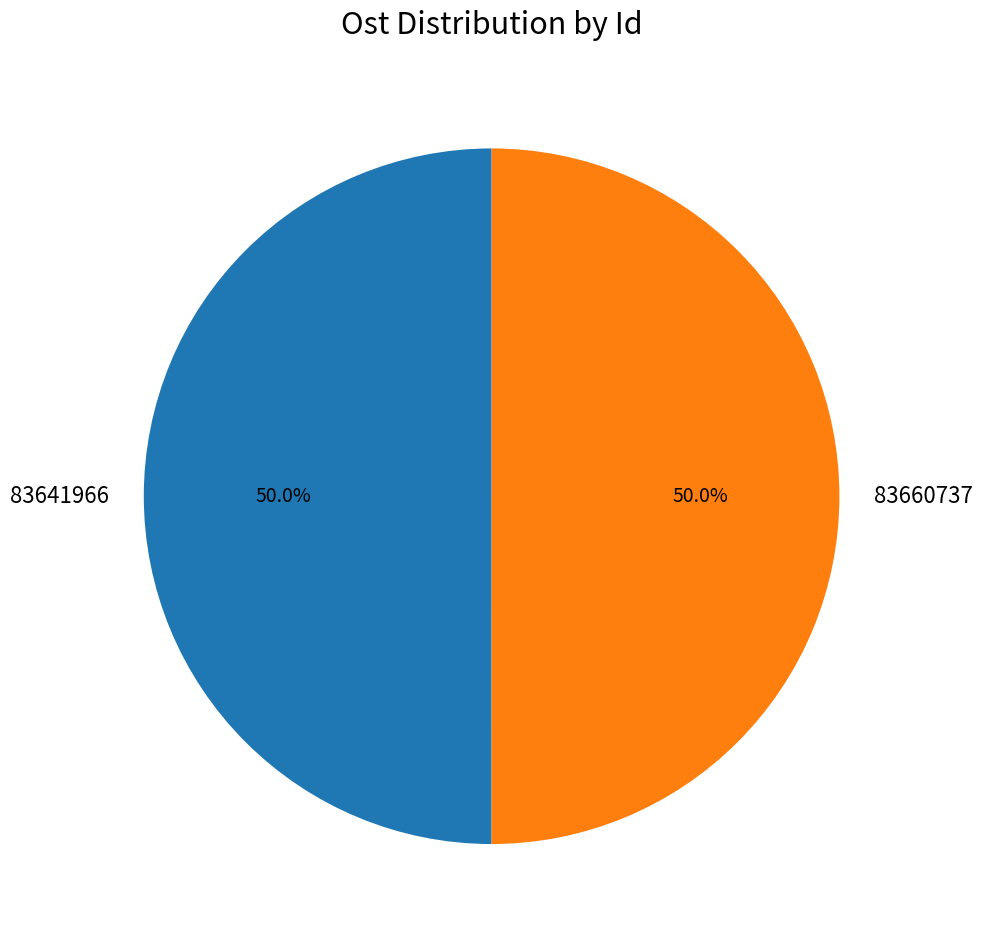

What is the ratio of the value at 83641966 to the value at 83660737?

1.0